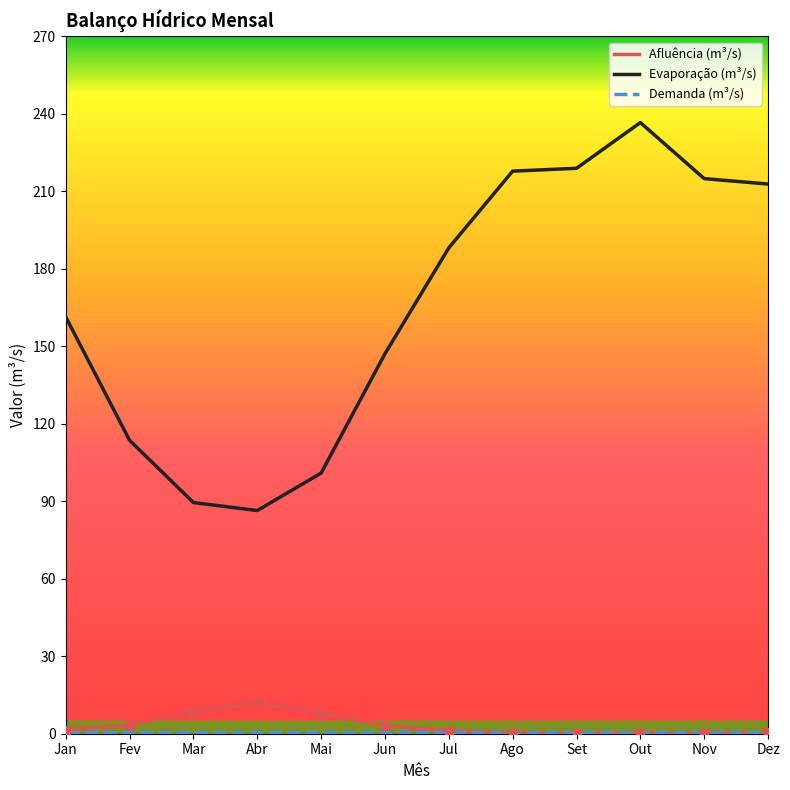

What is the total value across all series at Jan?

163.4